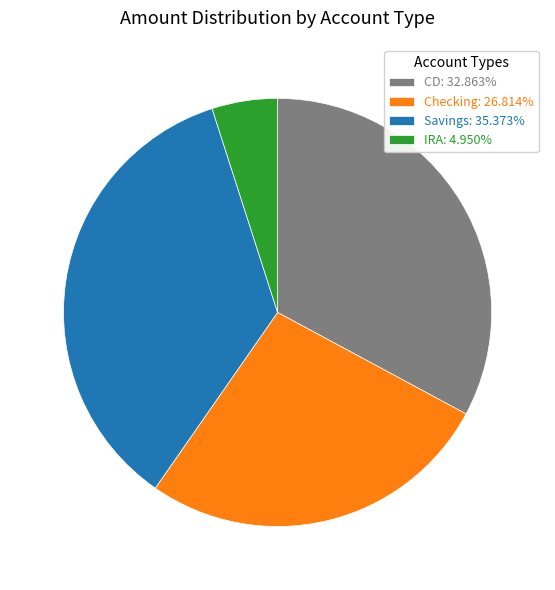

Do CD: 32.863% and Checking: 26.814% together represent more than half of the pie?

Yes